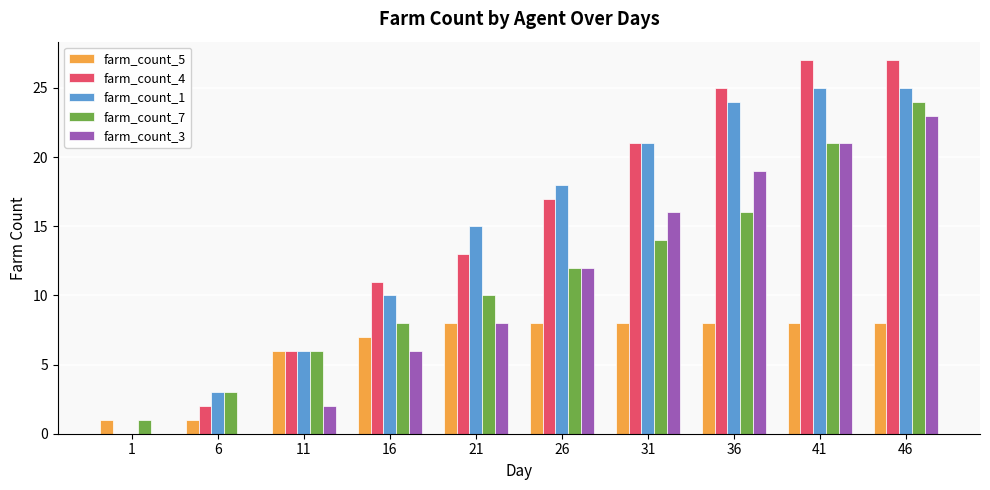

What is the sum of all farm_count_4 values?

149